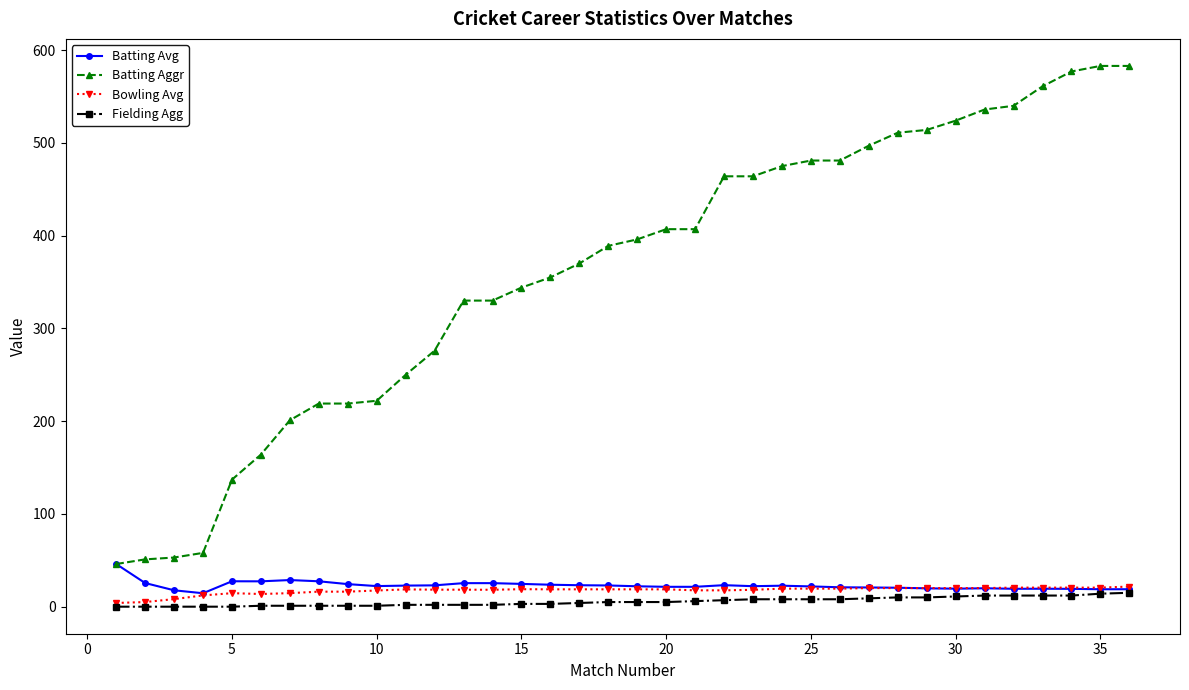

Which series has the widest spread of values?

Batting Aggr